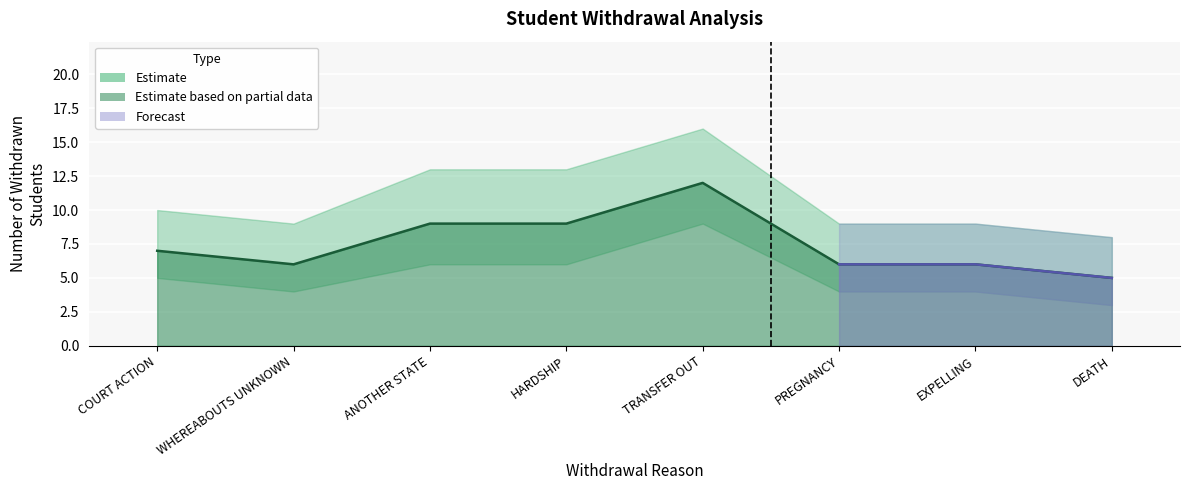

At which category does the chart reach its peak across all series?

TRANSFER OUT